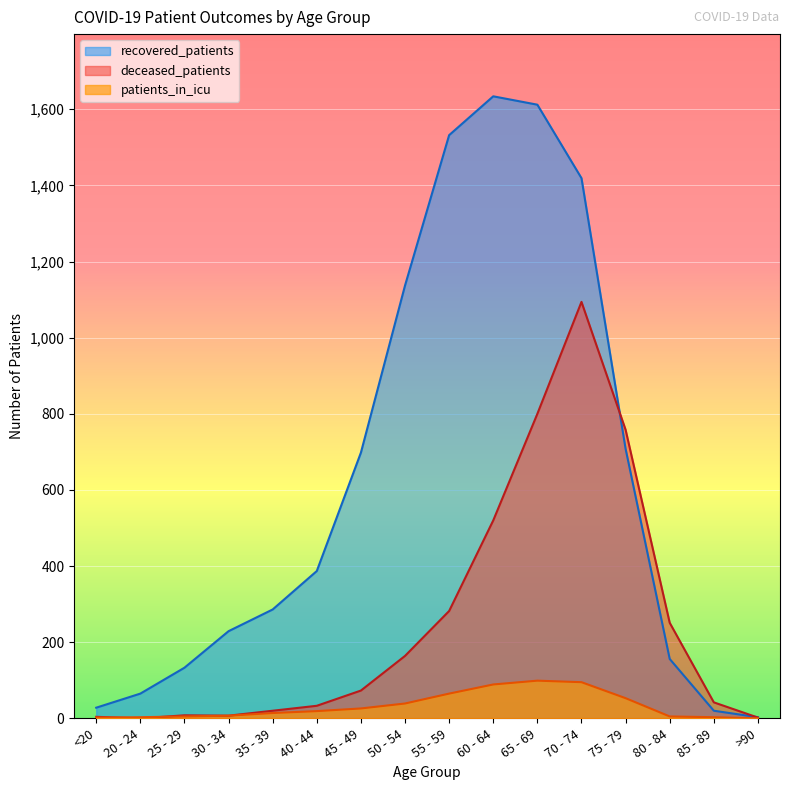

What is the total value across all series at 65 - 69?

2511